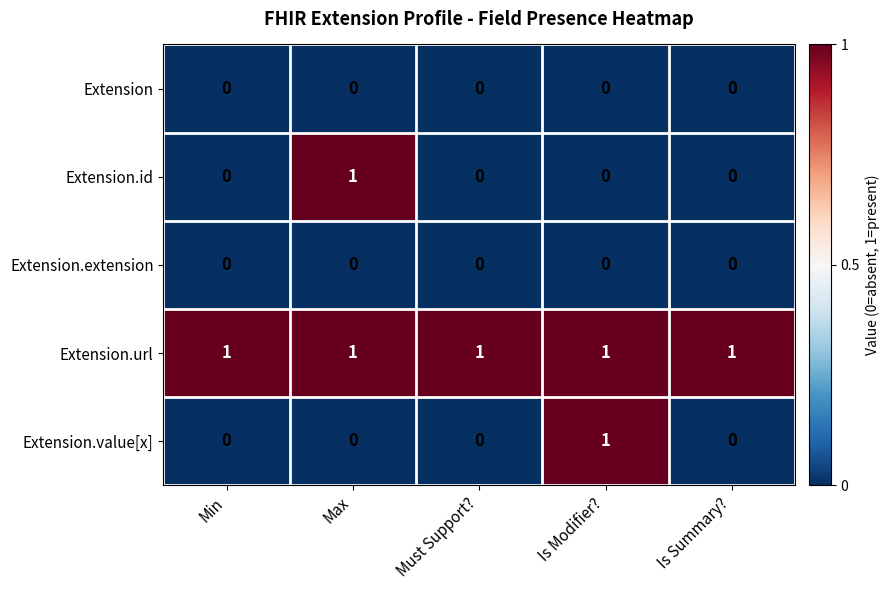

The Extension.url series shows 1 at Is Modifier?. True or false?

True